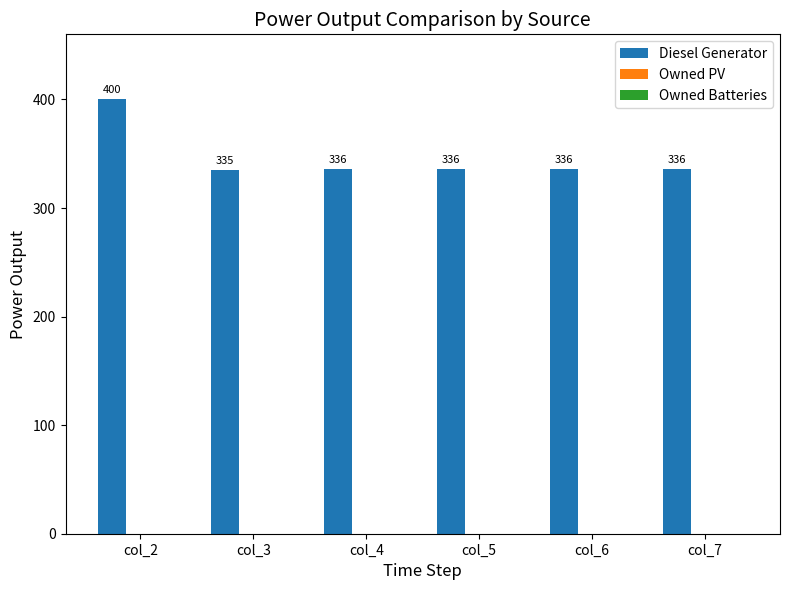

The value at col_3 is 335.0. True or false?

True